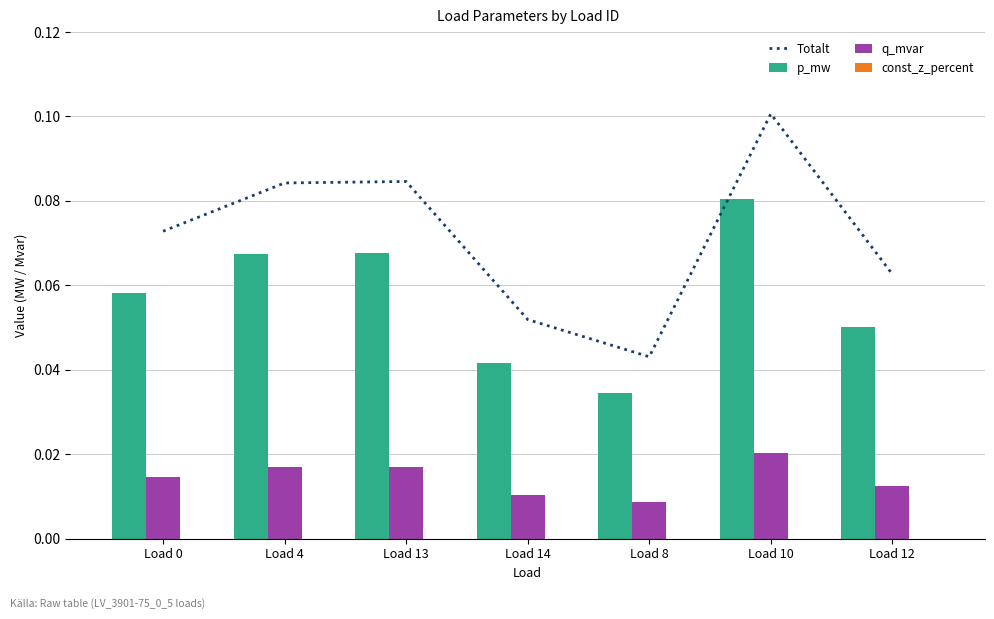

What is the greatest value displayed?

0.1